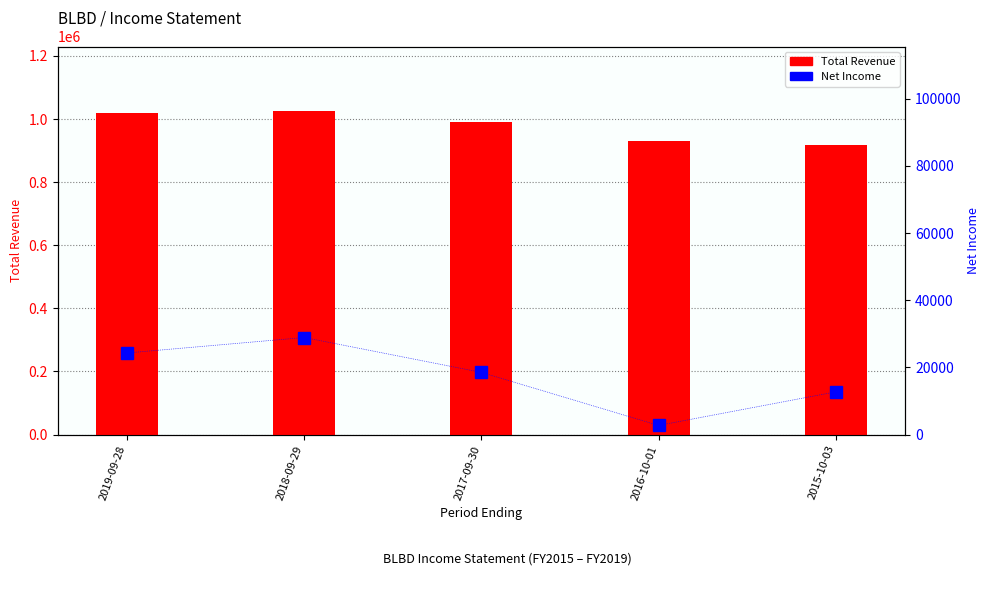

Rank the categories by Total Revenue value from highest to lowest.

2018-09-29, 2019-09-28, 2017-09-30, 2016-10-01, 2015-10-03